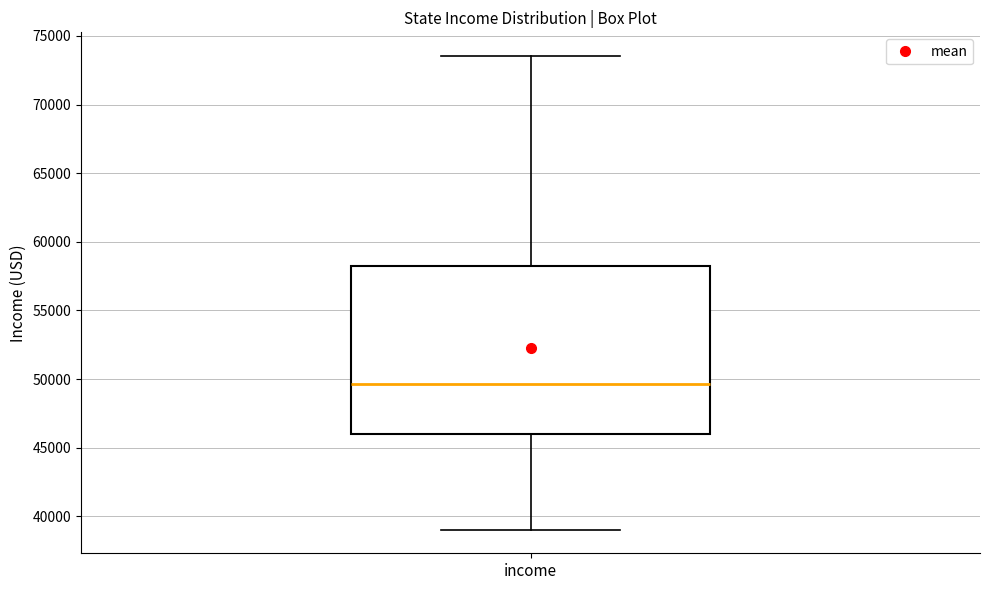

Transcribe this box plot: give where the median line is, the range the box spans, and where the two whiskers end, as read against the y-axis. The values are not printed on the chart, so give them approximately, as read against the axis.

median 49500, box 46000 to 58000, whiskers 39000 to 73500